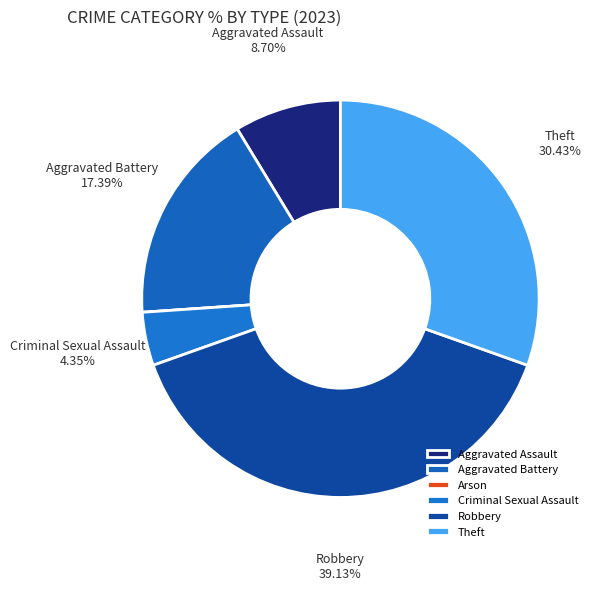

Which category has the biggest portion of the pie?

Robbery